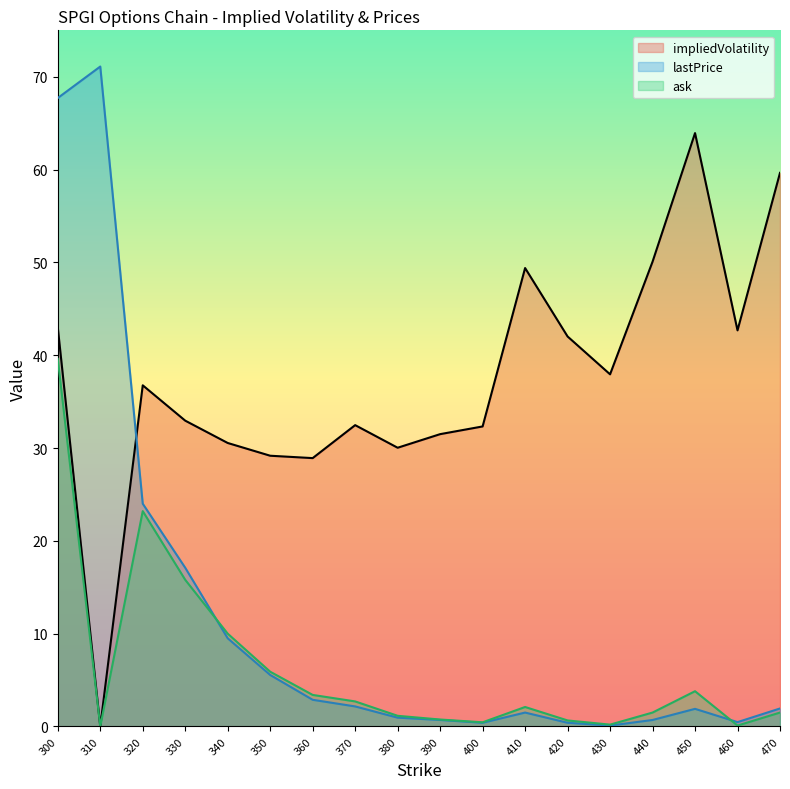

How many categories are shown in the chart?

18